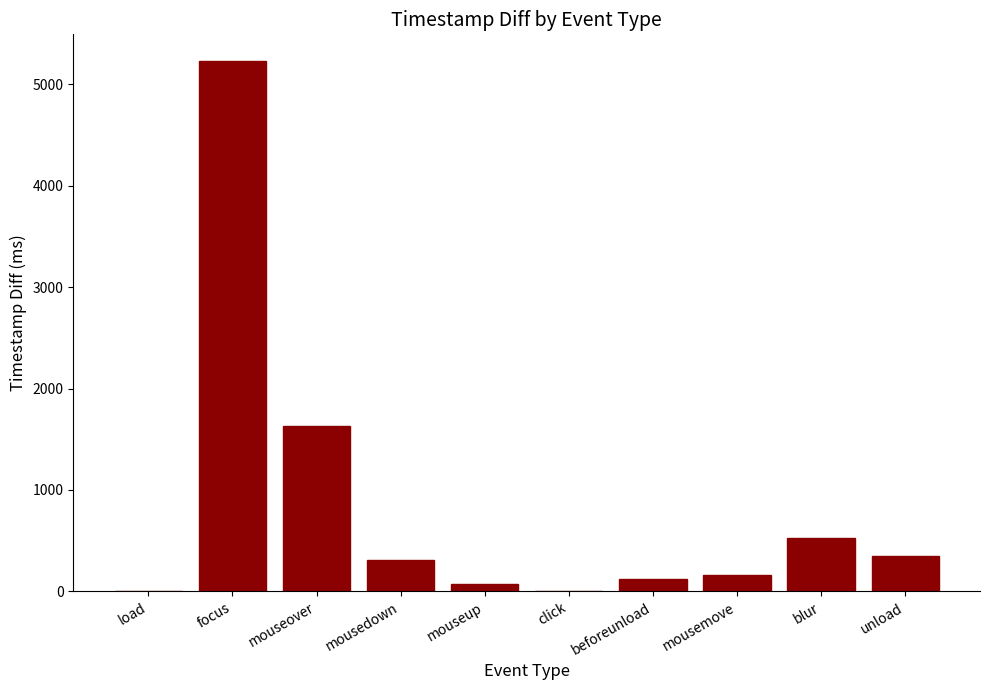

True or false: the data shows 101 at mousedown.

False